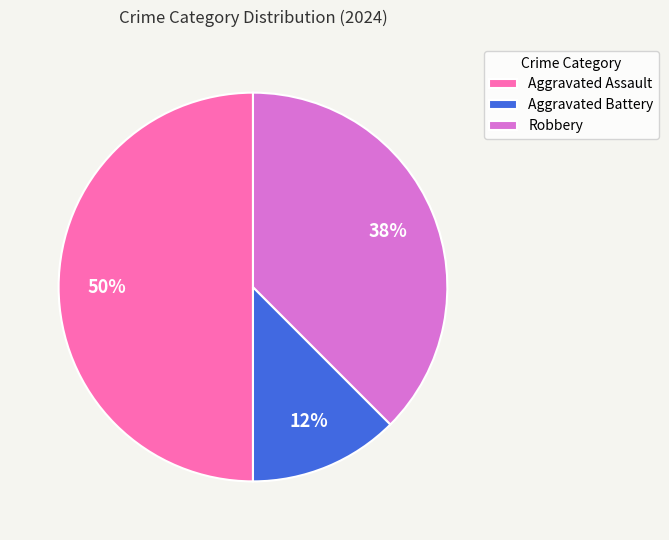

Does Aggravated Battery account for over 50% of the chart?

No